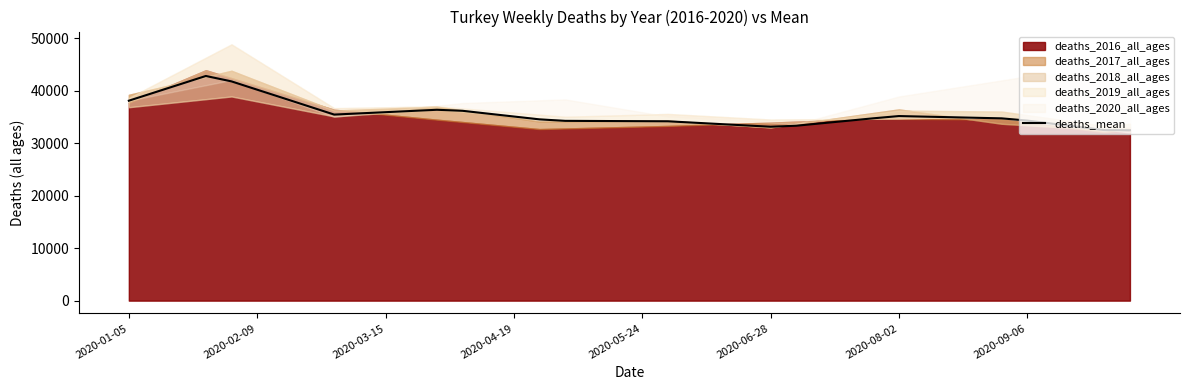

What is the lowest value of the deaths_mean series?

32446.6